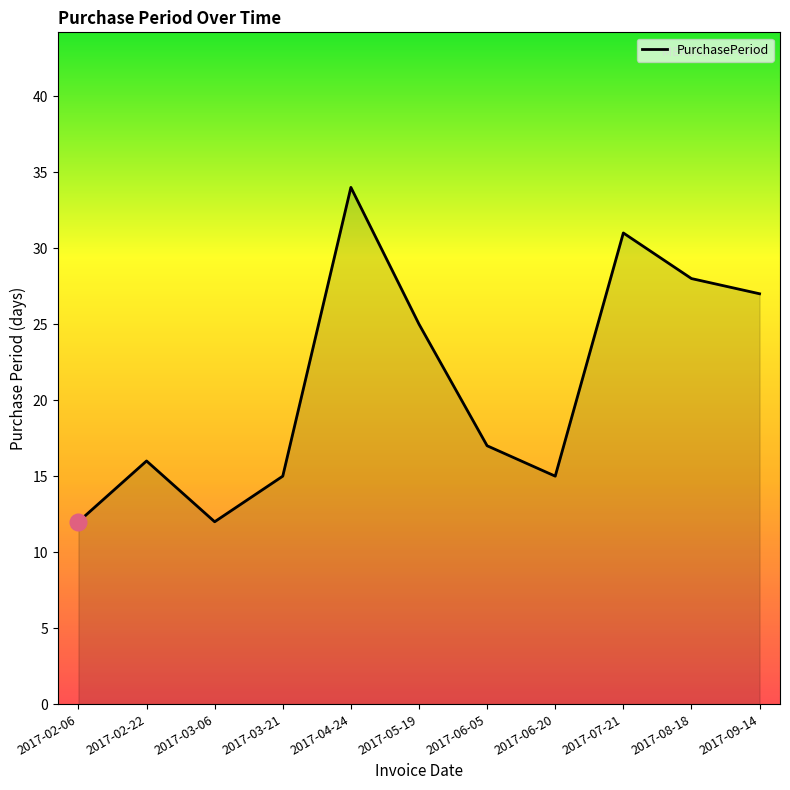

True or false: the data shows 27 at 2017-09-14.

True